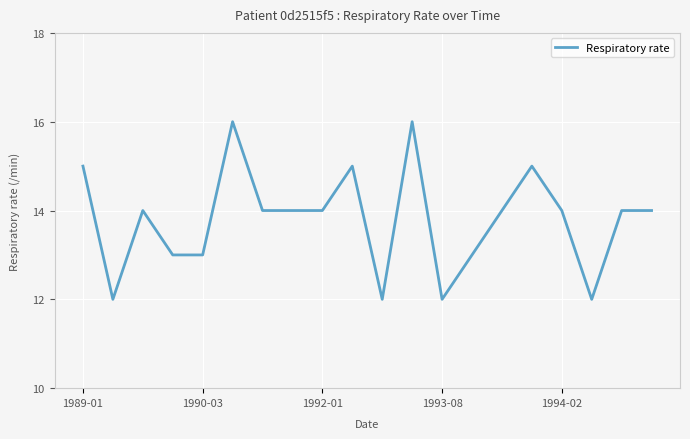

What is the smallest value displayed?

12